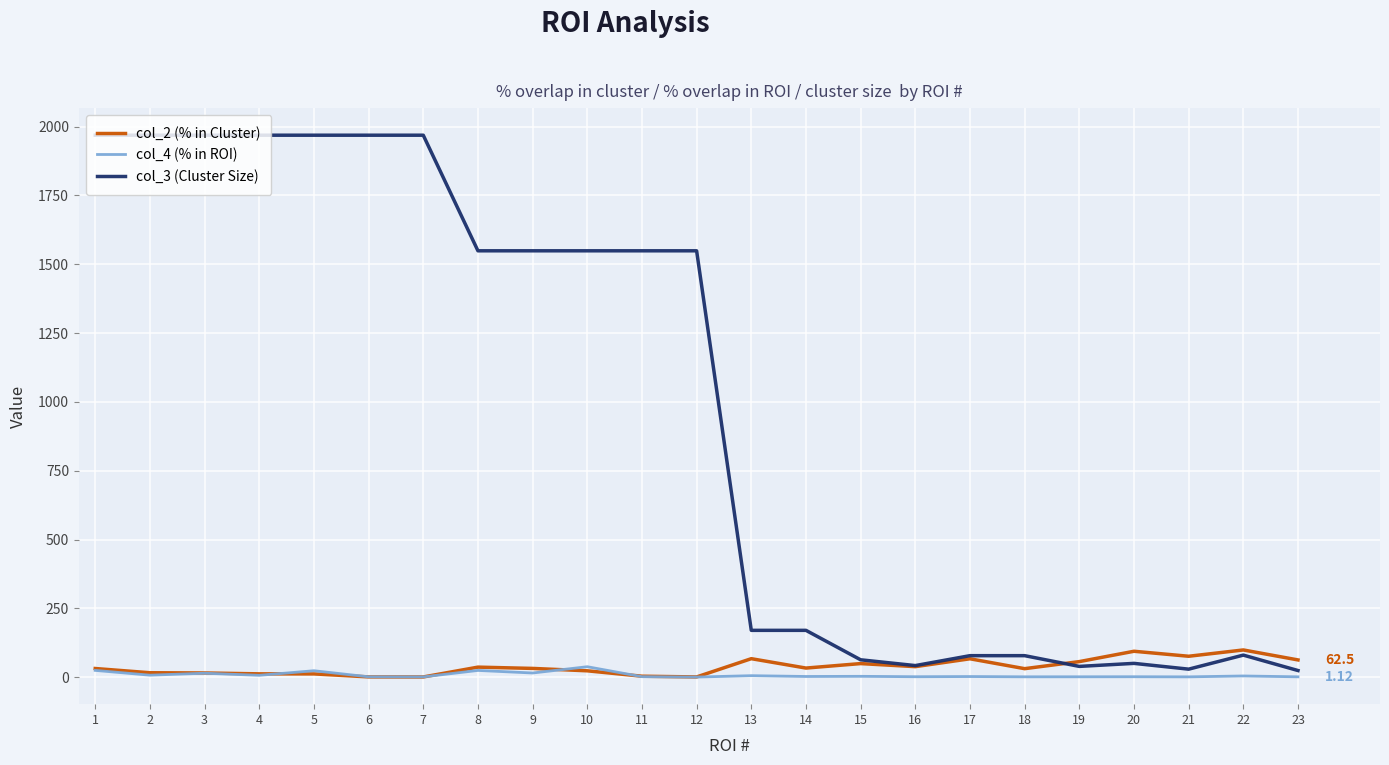

Which series has the widest spread of values?

col_3 (Cluster Size)